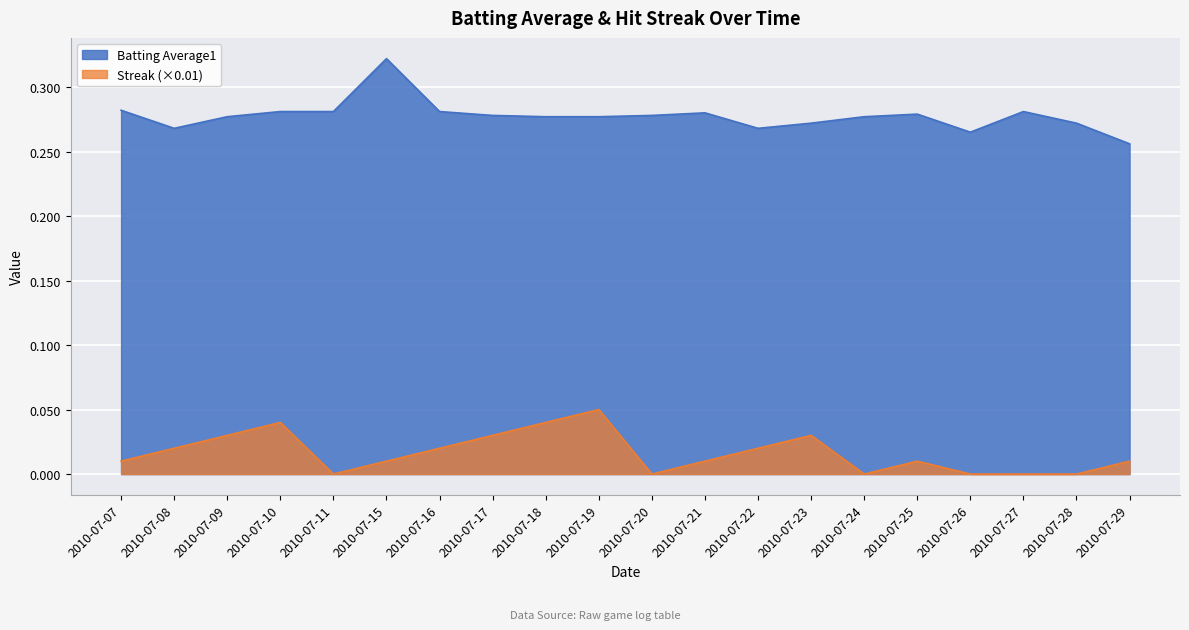

How many lines are shown in the chart?

2